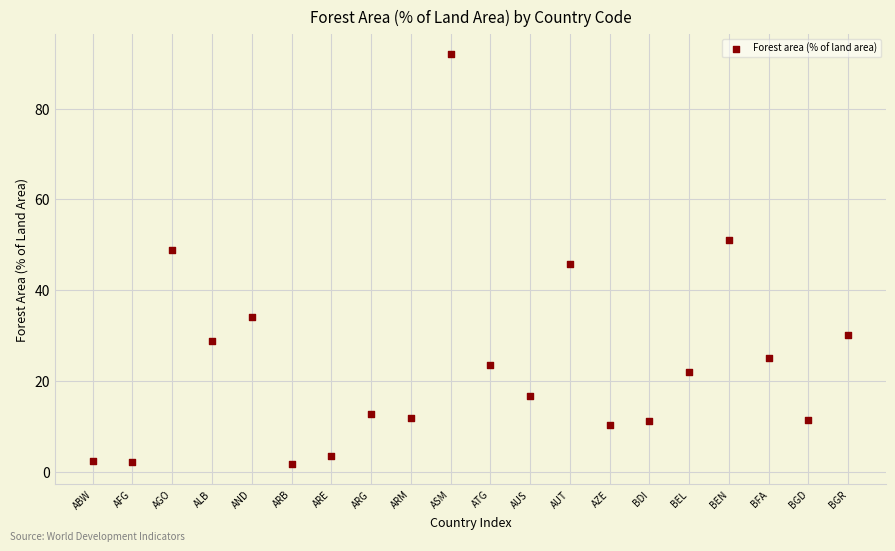

What is the range of X values (max minus min)?

19.0